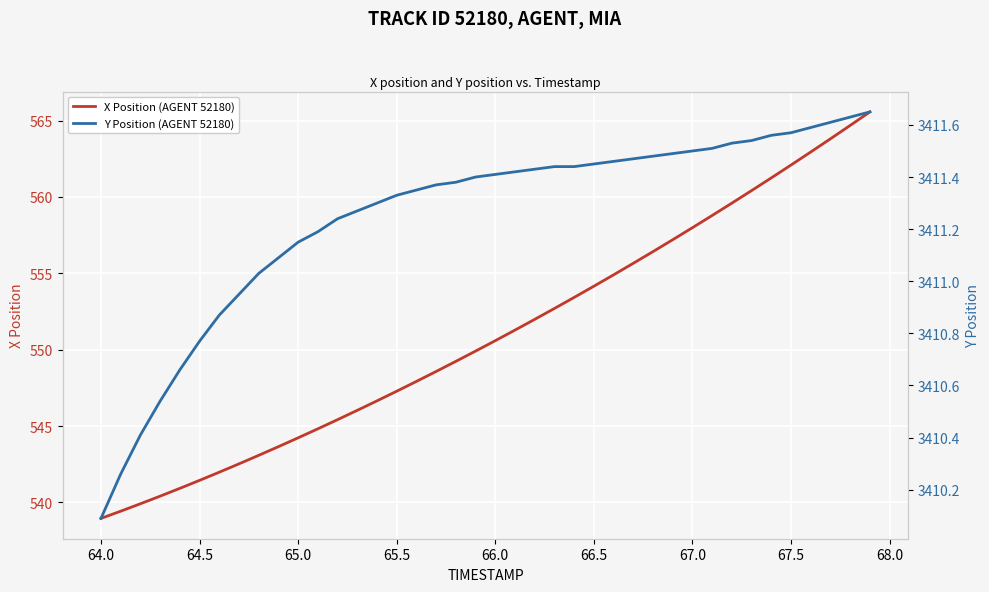

True or false: X Position (AGENT 52180) and Y Position (AGENT 52180) intersect in this chart.

False